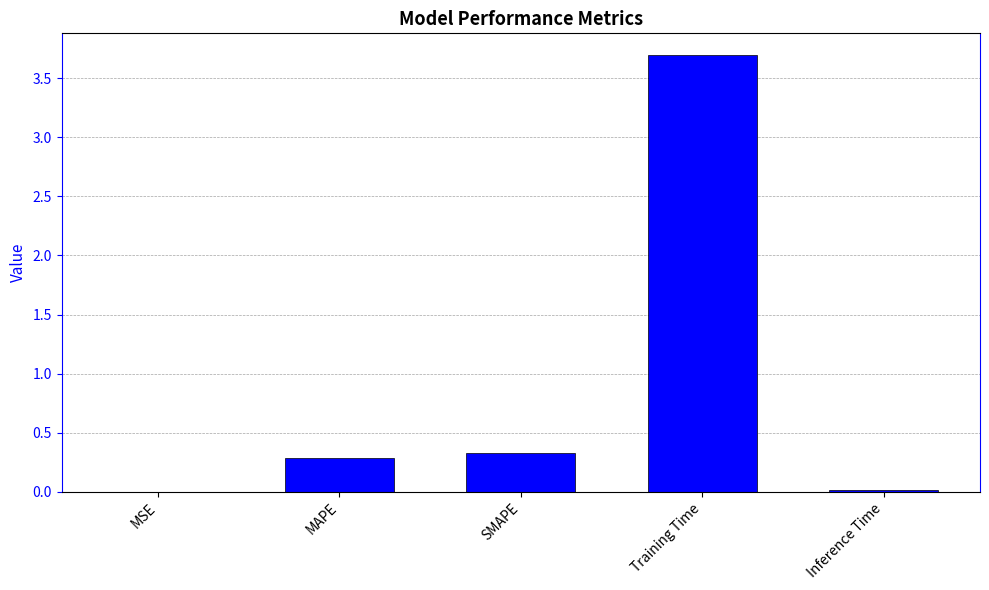

What is the change in value from MAPE to Inference Time?

-0.3